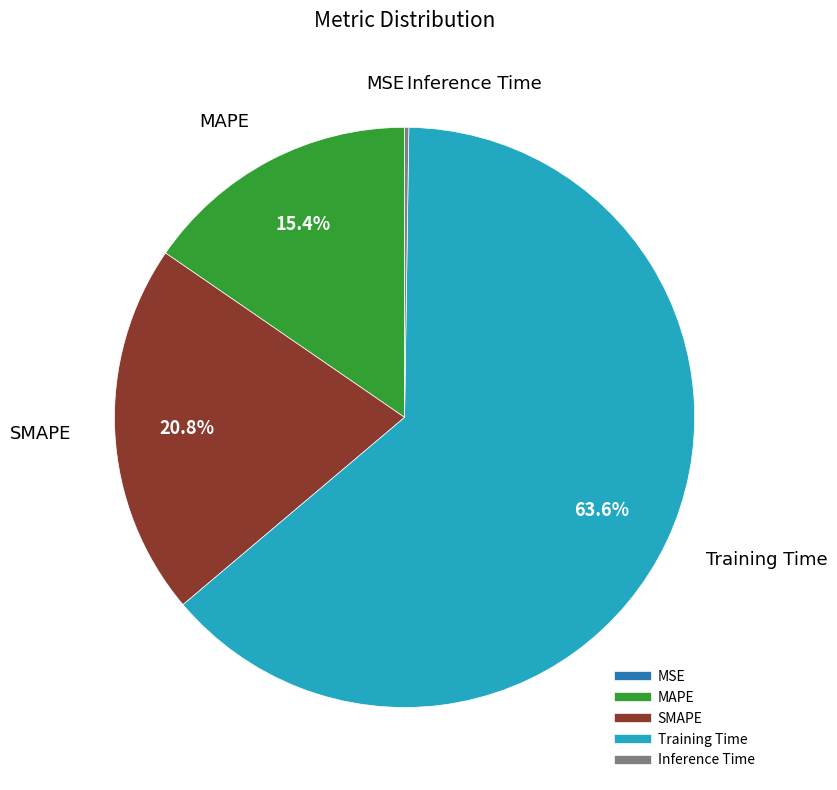

Which slice is the largest?

Training Time